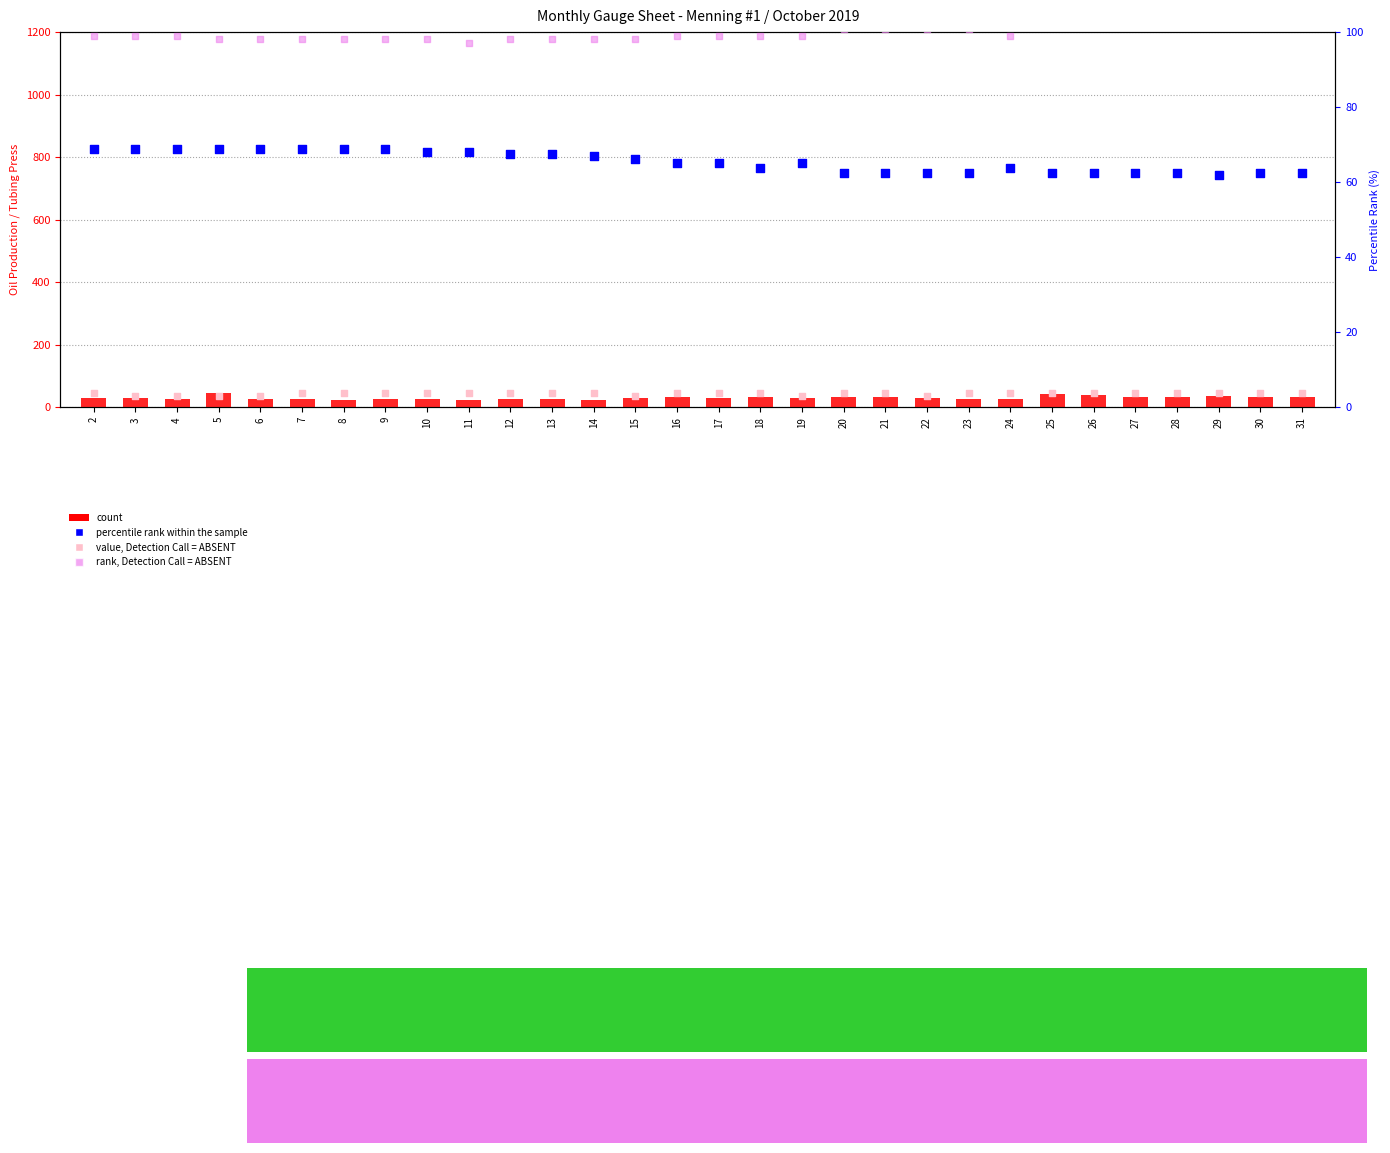

At which category is the sum across all series the highest?

25